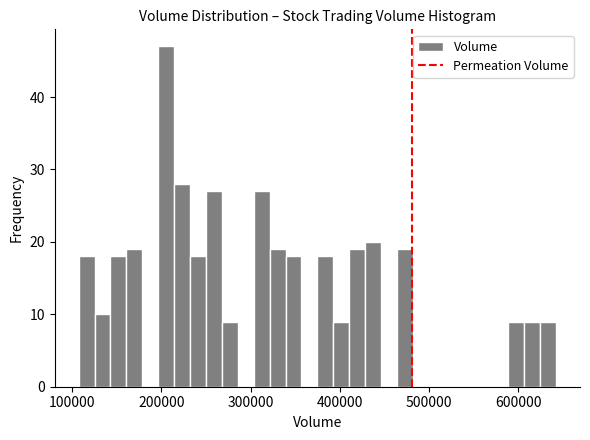

Around what value on the x-axis is the tallest bar? Give the approximate position of its centre, as read against the axis.

210000